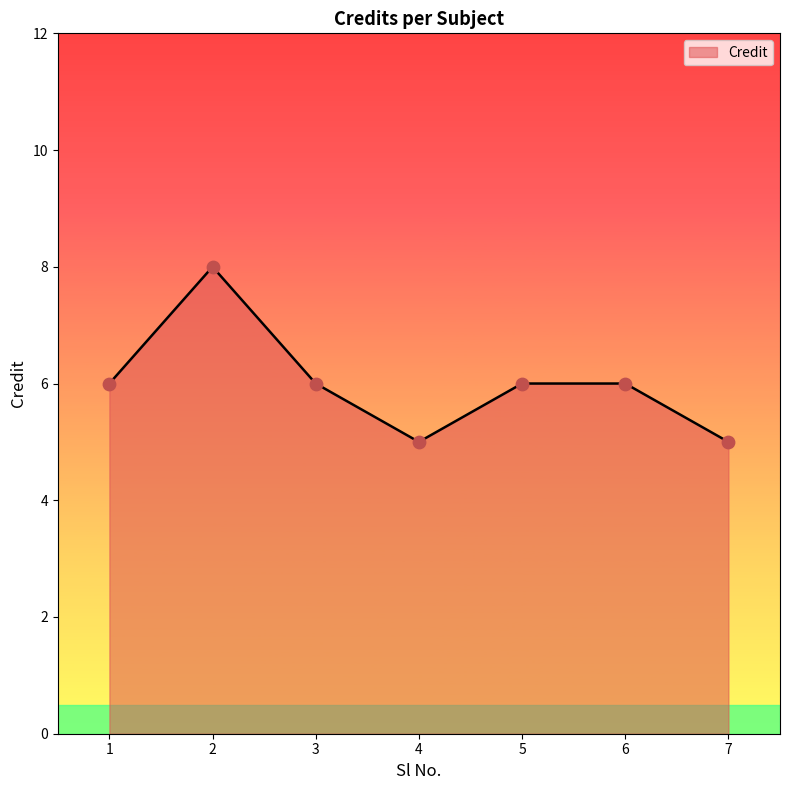

What is the change in value from 2 to 3?

-2